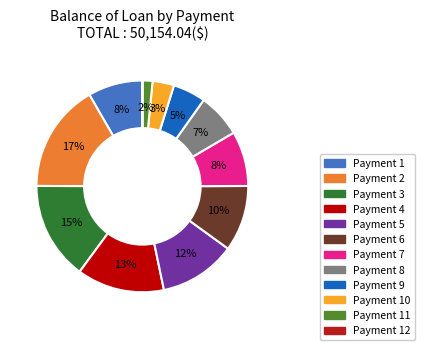

To the nearest percent, what portion does Payment 3 represent?

15%